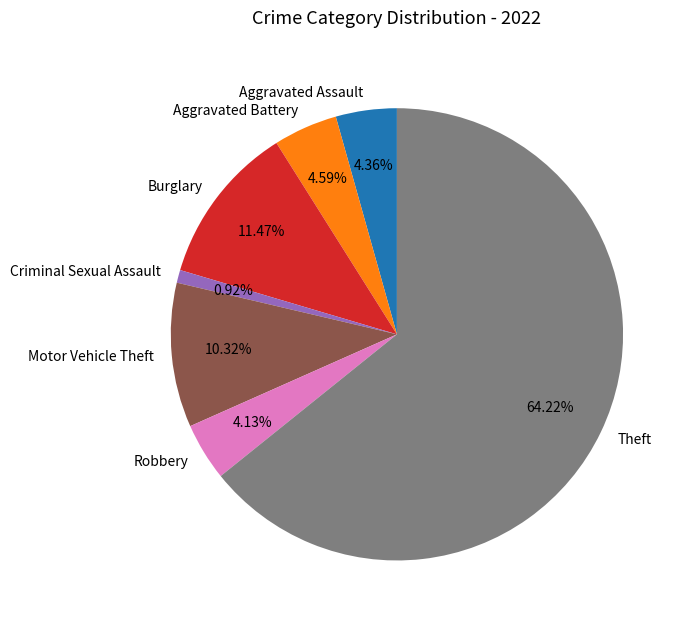

Which category accounts for the majority?

Theft